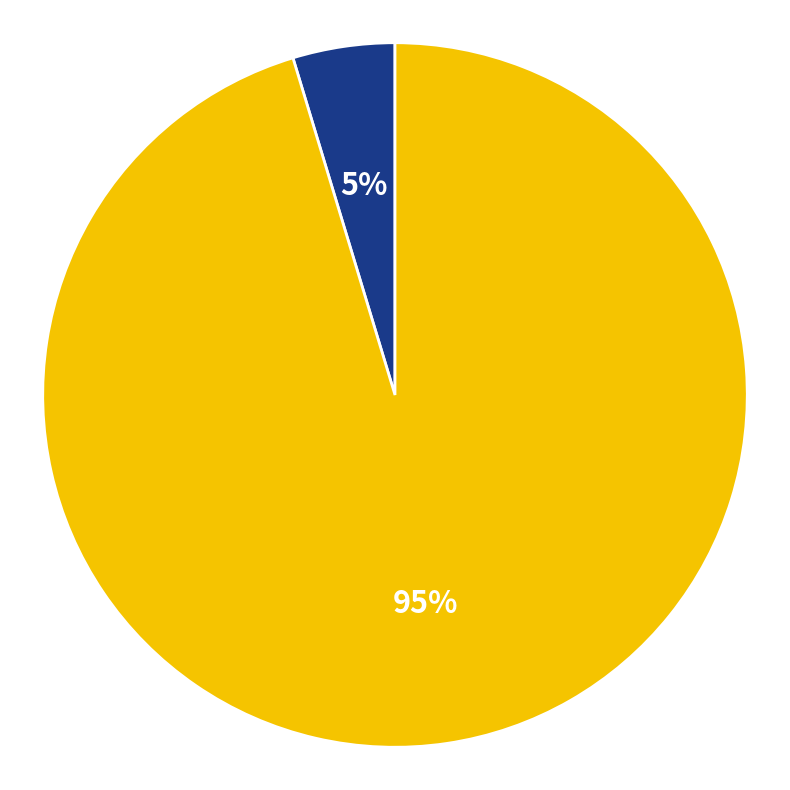

Is there a majority slice in this chart?

Yes